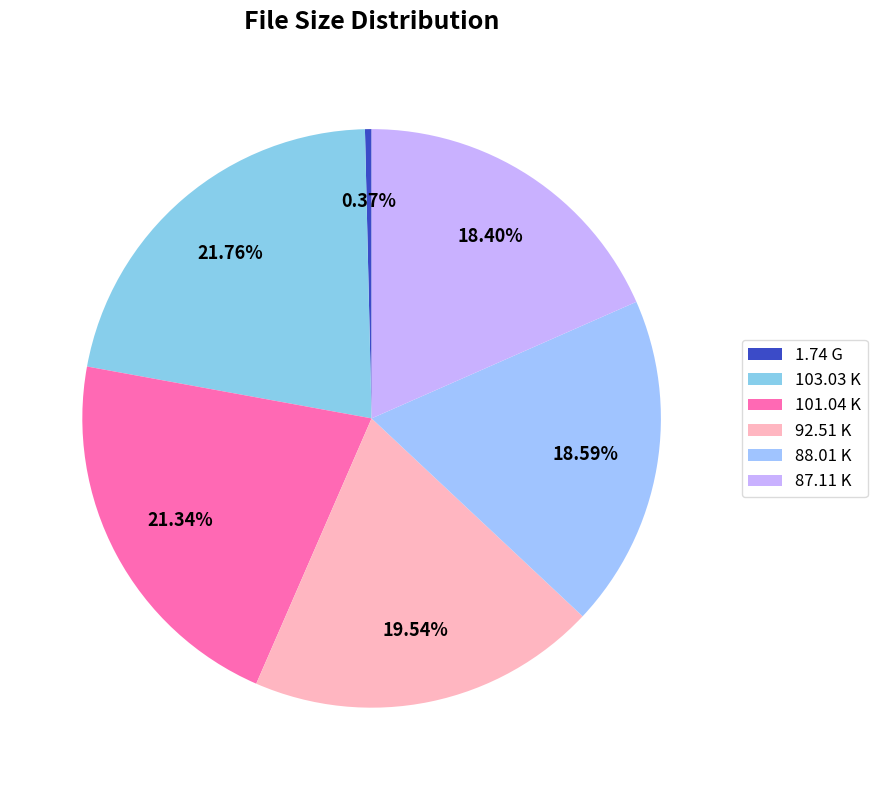

Count the number of slices in the pie.

6